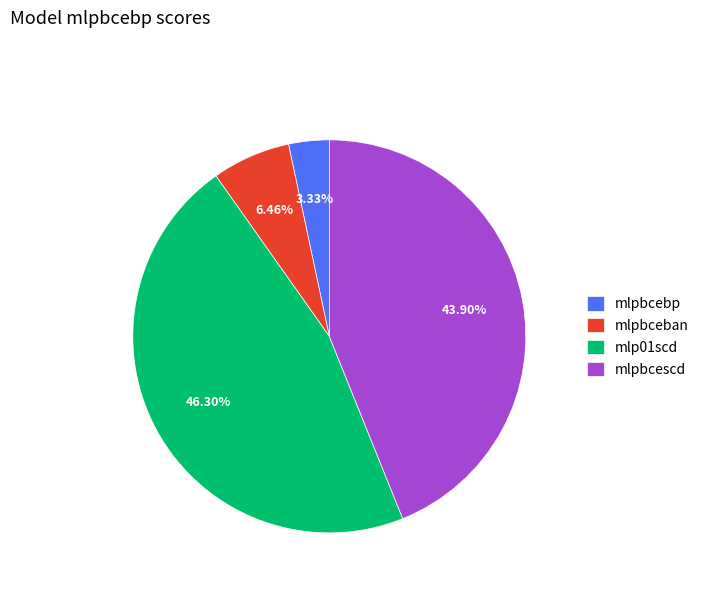

The mlpbceban slice represents 12% of the pie. True or false?

False